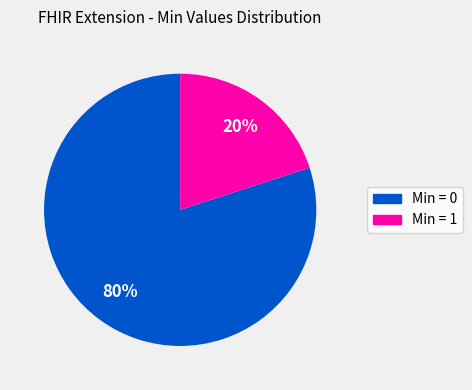

True or false: Min = 1 accounts for 20% of the total.

True